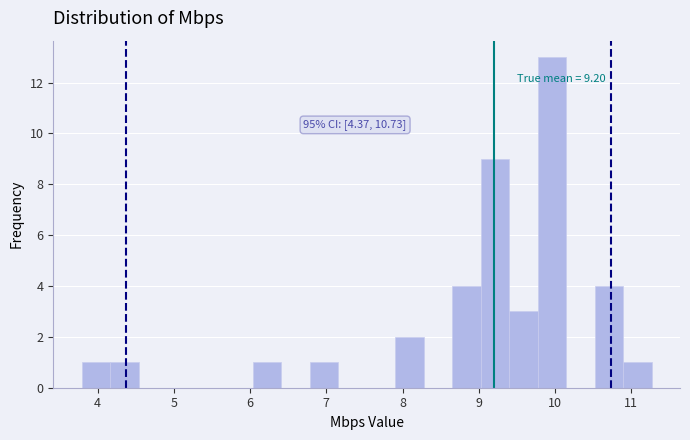

Around what value on the x-axis is the tallest bar? Give the approximate position of its centre, as read against the axis.

10.0